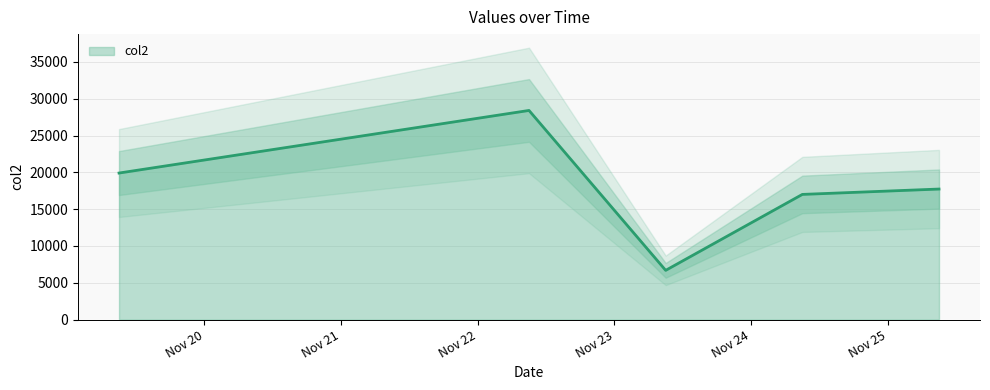

Is it true that the value at 20211125090000 is 25820?

False